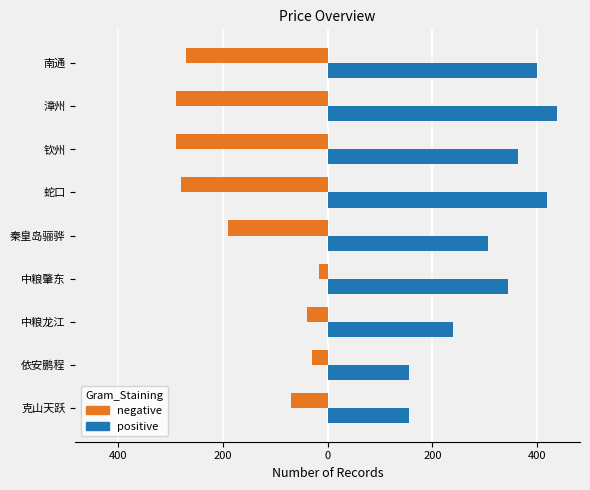

What are all the series names shown in the legend?

negative, positive